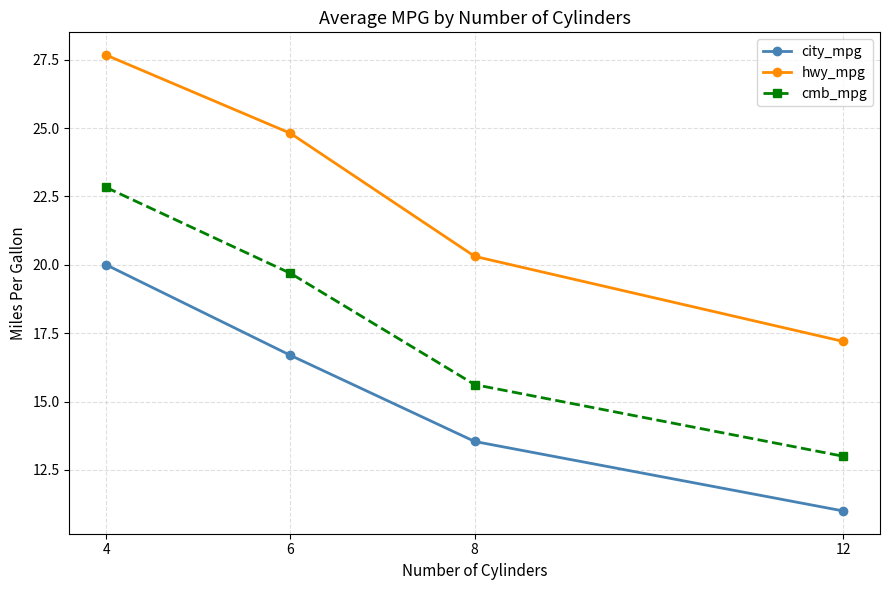

At which label is cmb_mpg closest to 17?

8